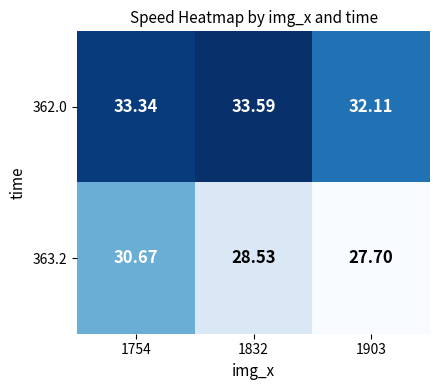

Which series has the largest range (max minus min)?

363.2